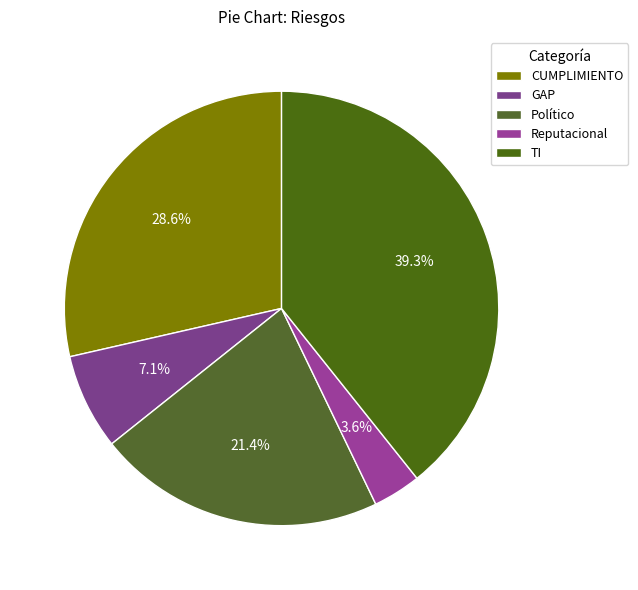

Do TI and GAP together represent more than half of the pie?

No